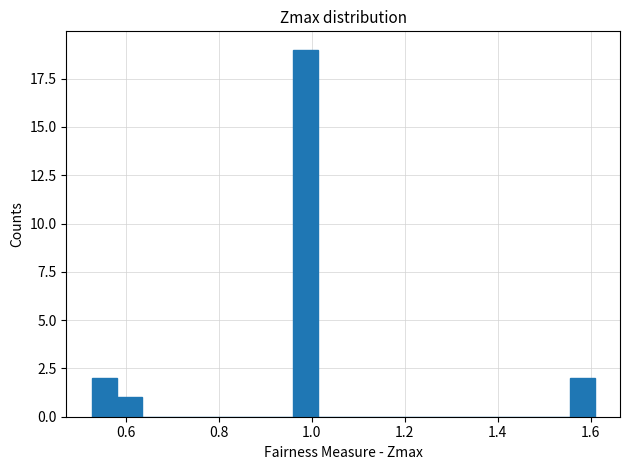

Around what value on the x-axis is the tallest bar? Give the approximate position of its centre, as read against the axis.

0.98